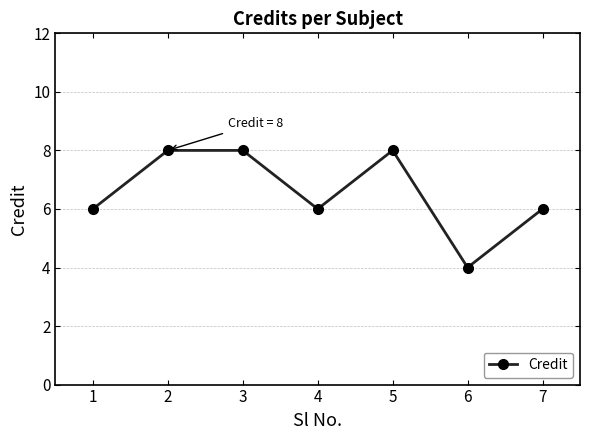

Which has a higher value, 4 or 5?

5